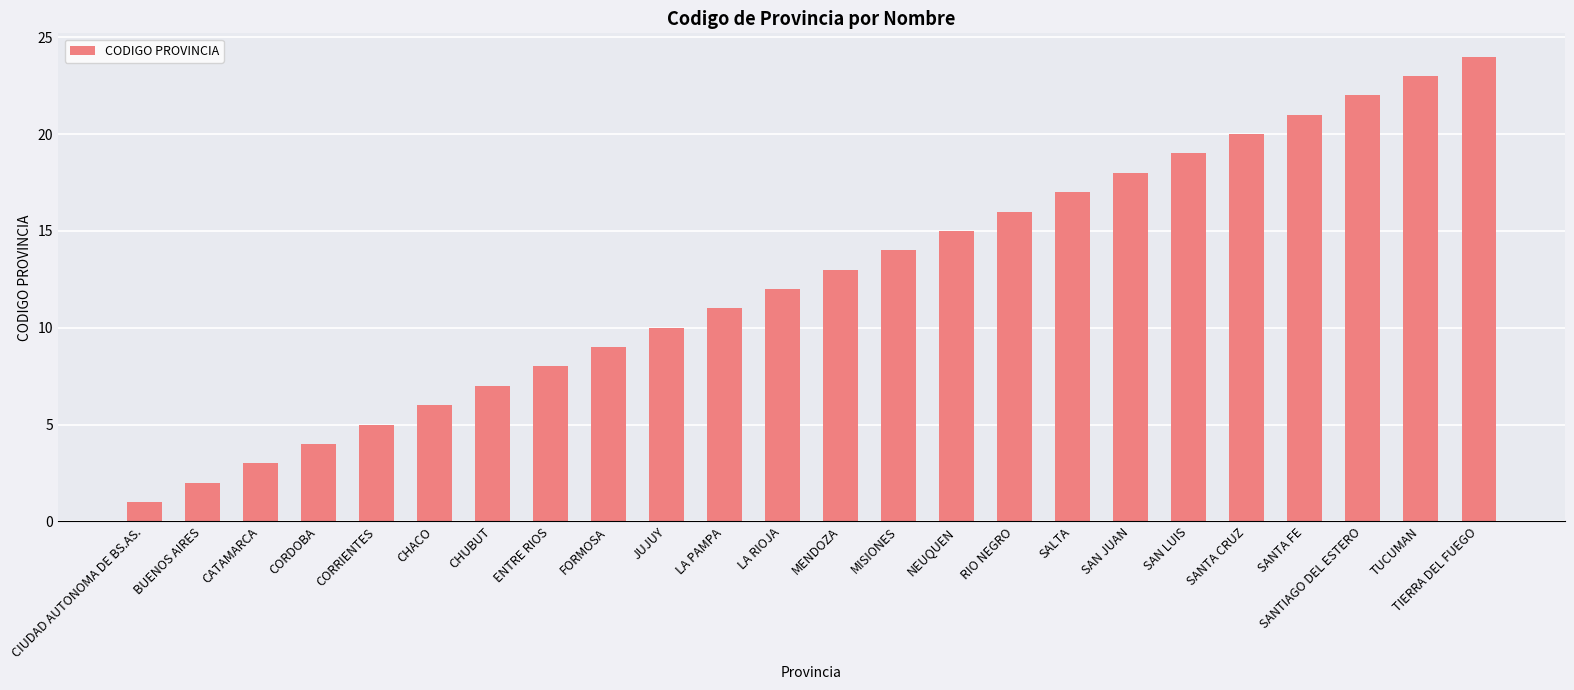

How many series are shown in this chart?

1